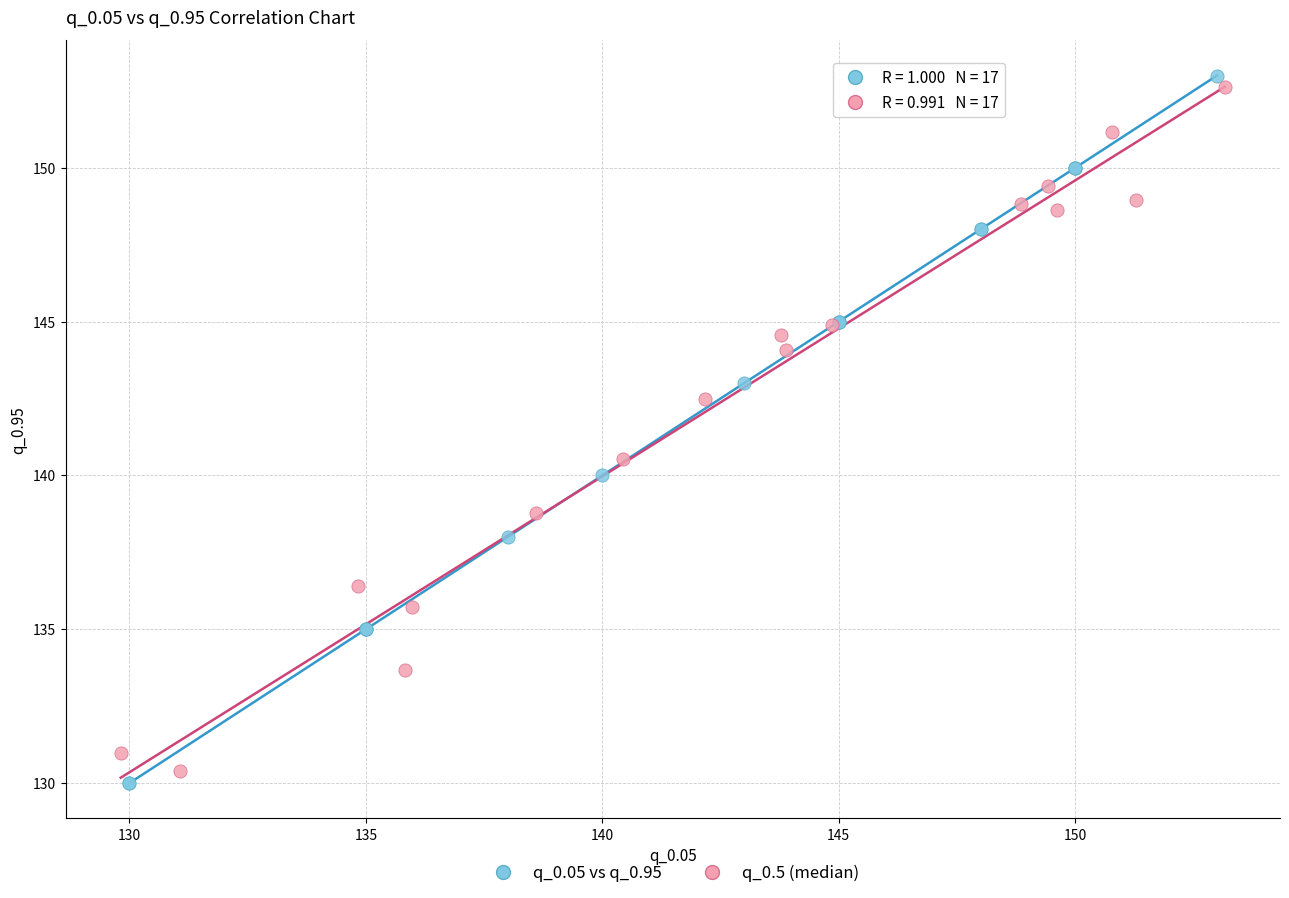

What are all the series names shown in the legend?

q_0.05 vs q_0.95, q_0.5 (median)